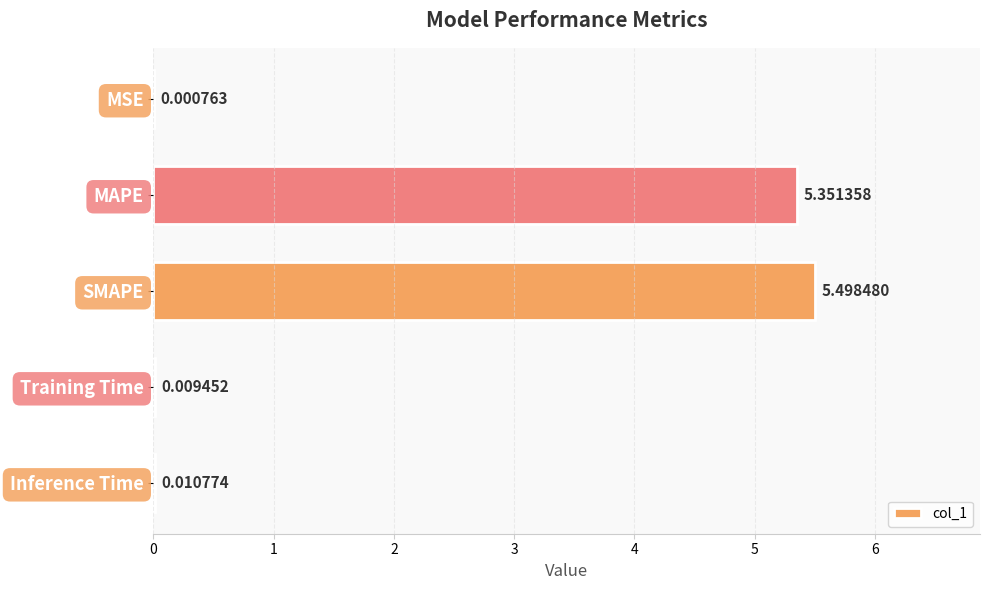

Count the number of categories in the chart.

5